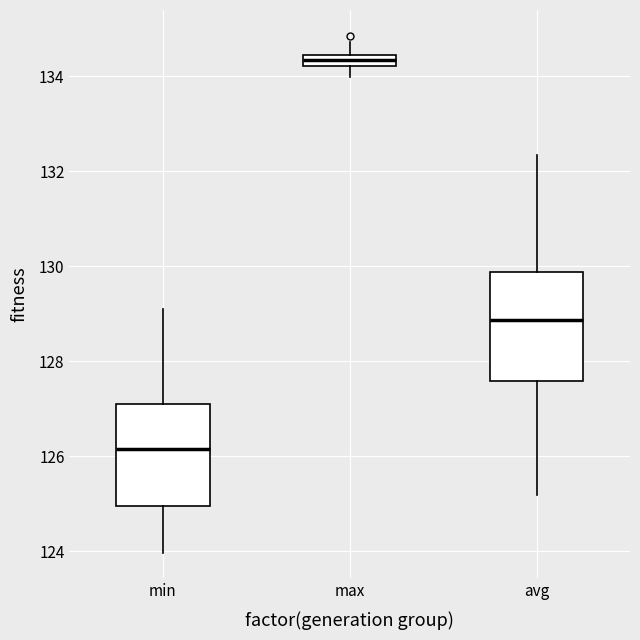

Where does the upper whisker of the box for avg end on the y-axis? The values are not printed on the chart, so give them approximately, as read against the axis.

132.4